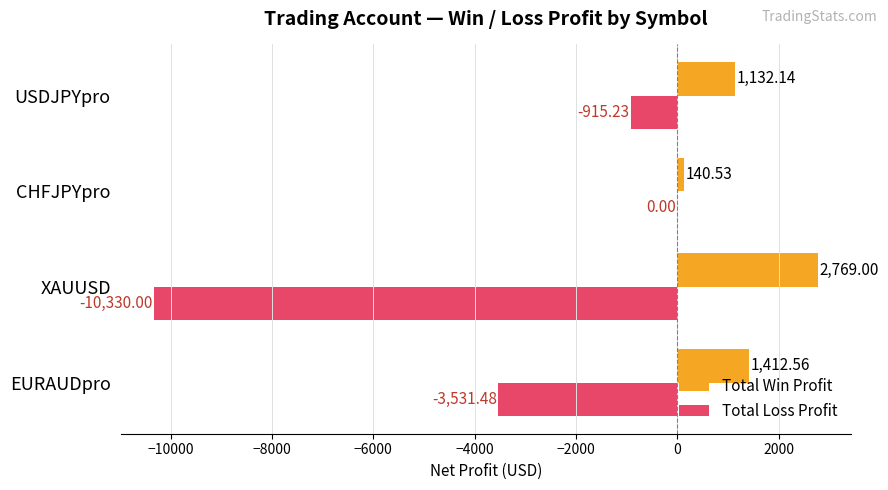

Is the value of Total Loss Profit at USDJPYpro greater than the value of Total Win Profit at CHFJPYpro?

No